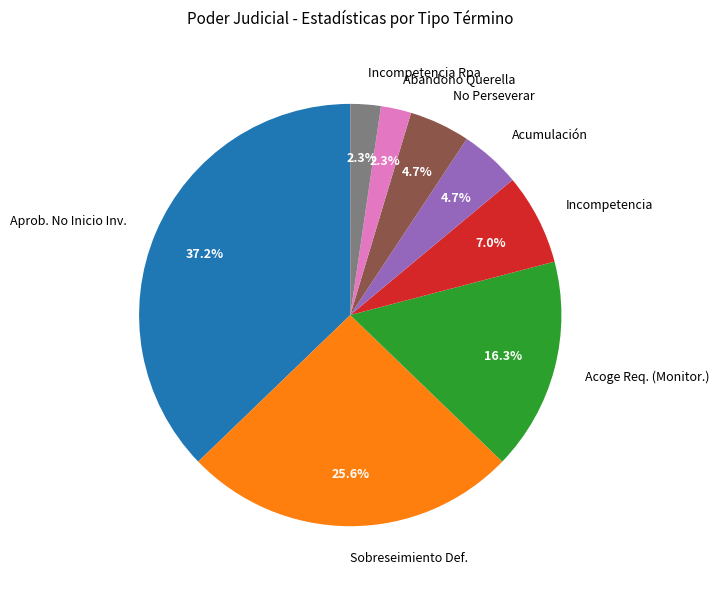

Is No Perseverar the majority of the pie?

No